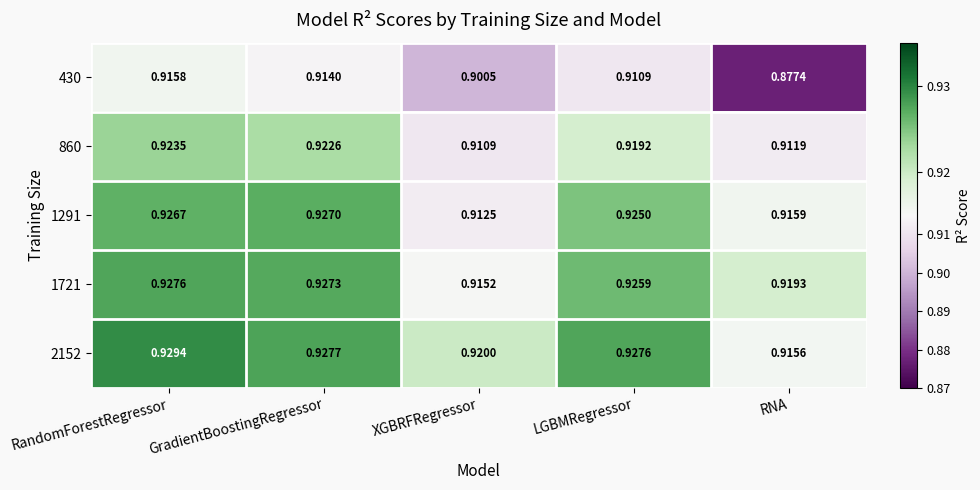

Which series has the largest range (max minus min)?

430